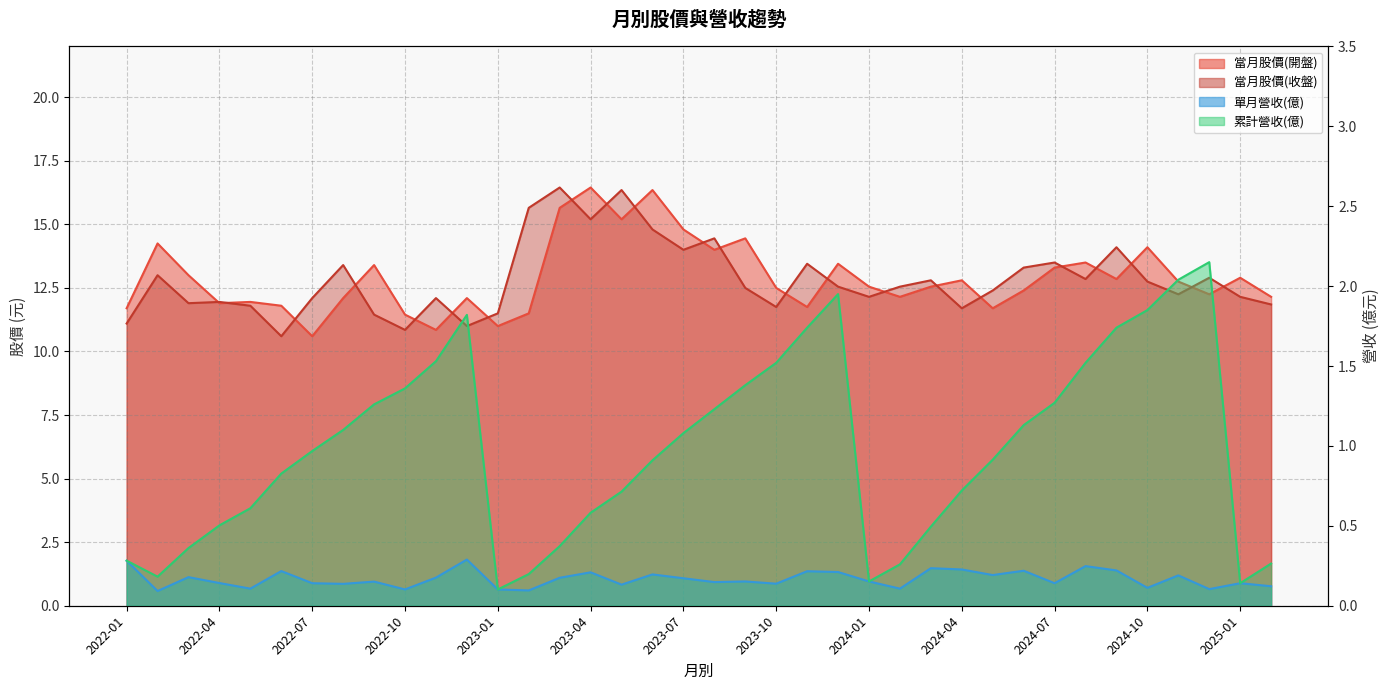

What are all the series names shown in the legend?

當月股價(開盤), 當月股價(收盤), 單月營收(億), 累計營收(億)